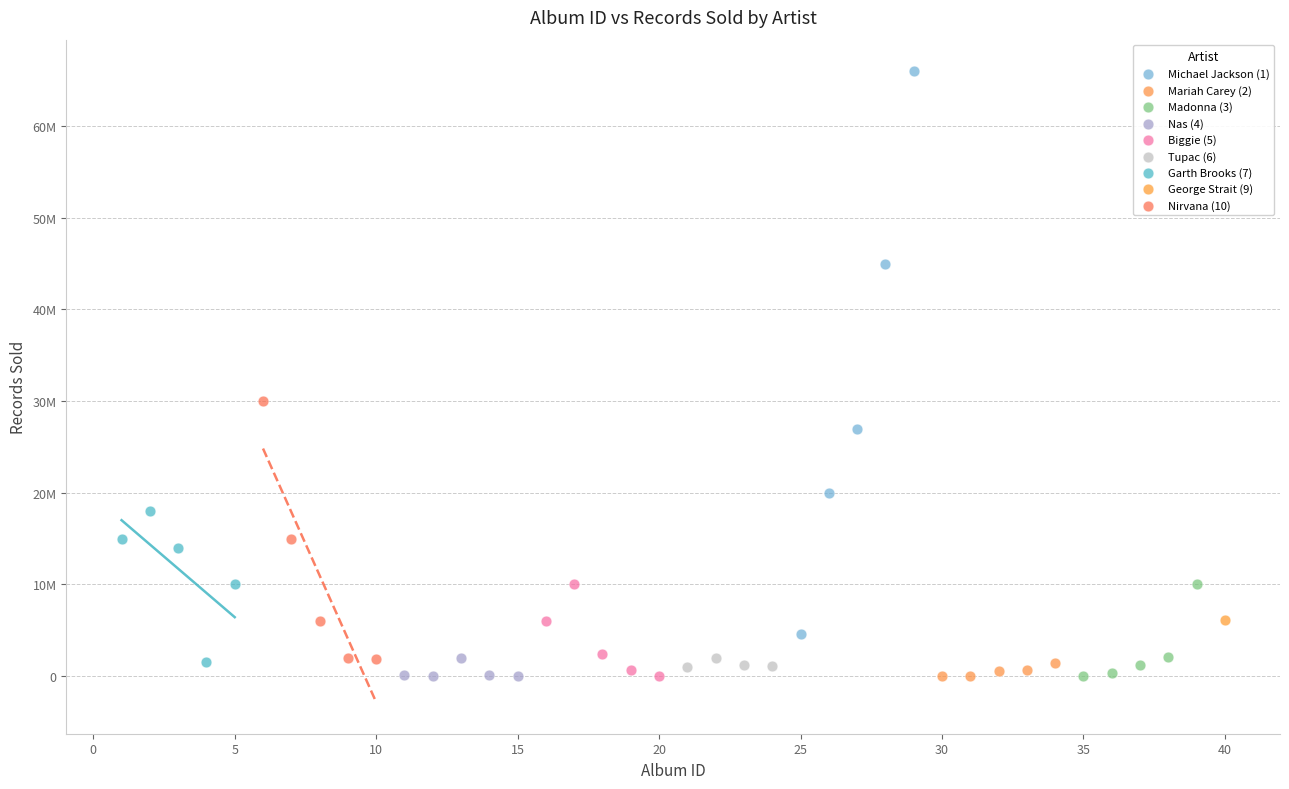

What are all the series names shown in the legend?

Michael Jackson (1), Mariah Carey (2), Madonna (3), Nas (4), Biggie (5), Tupac (6), Garth Brooks (7), George Strait (9), Nirvana (10)